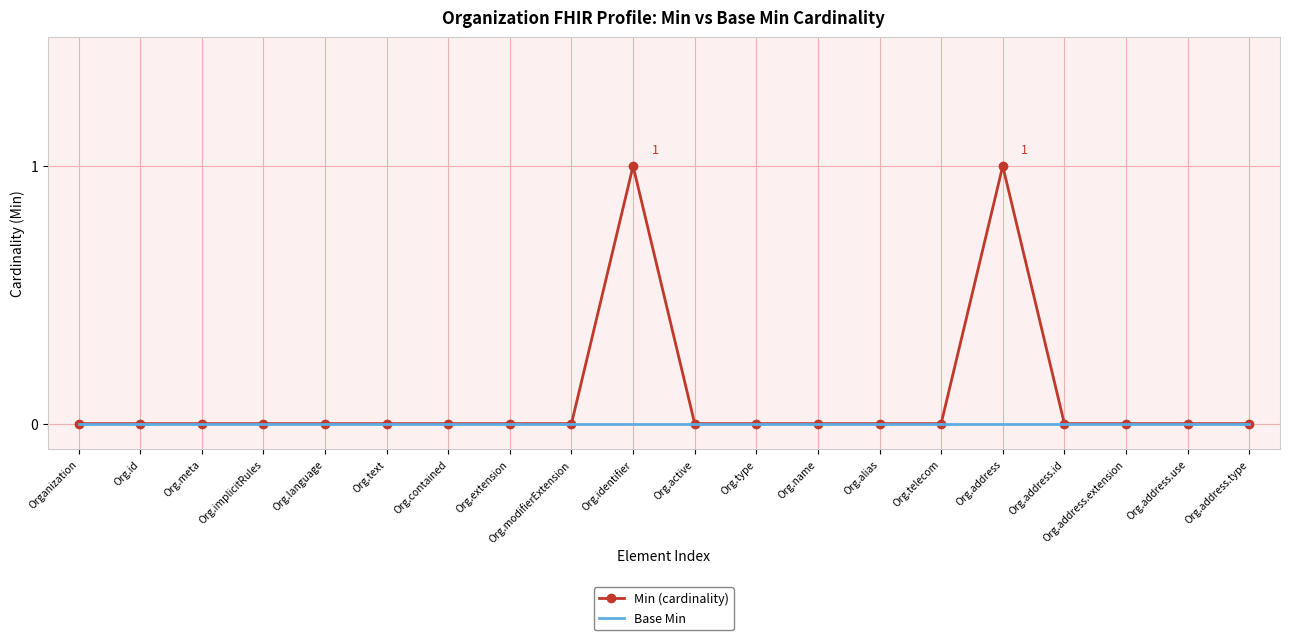

True or false: Base Min has a value of 0 at Org.name.

True